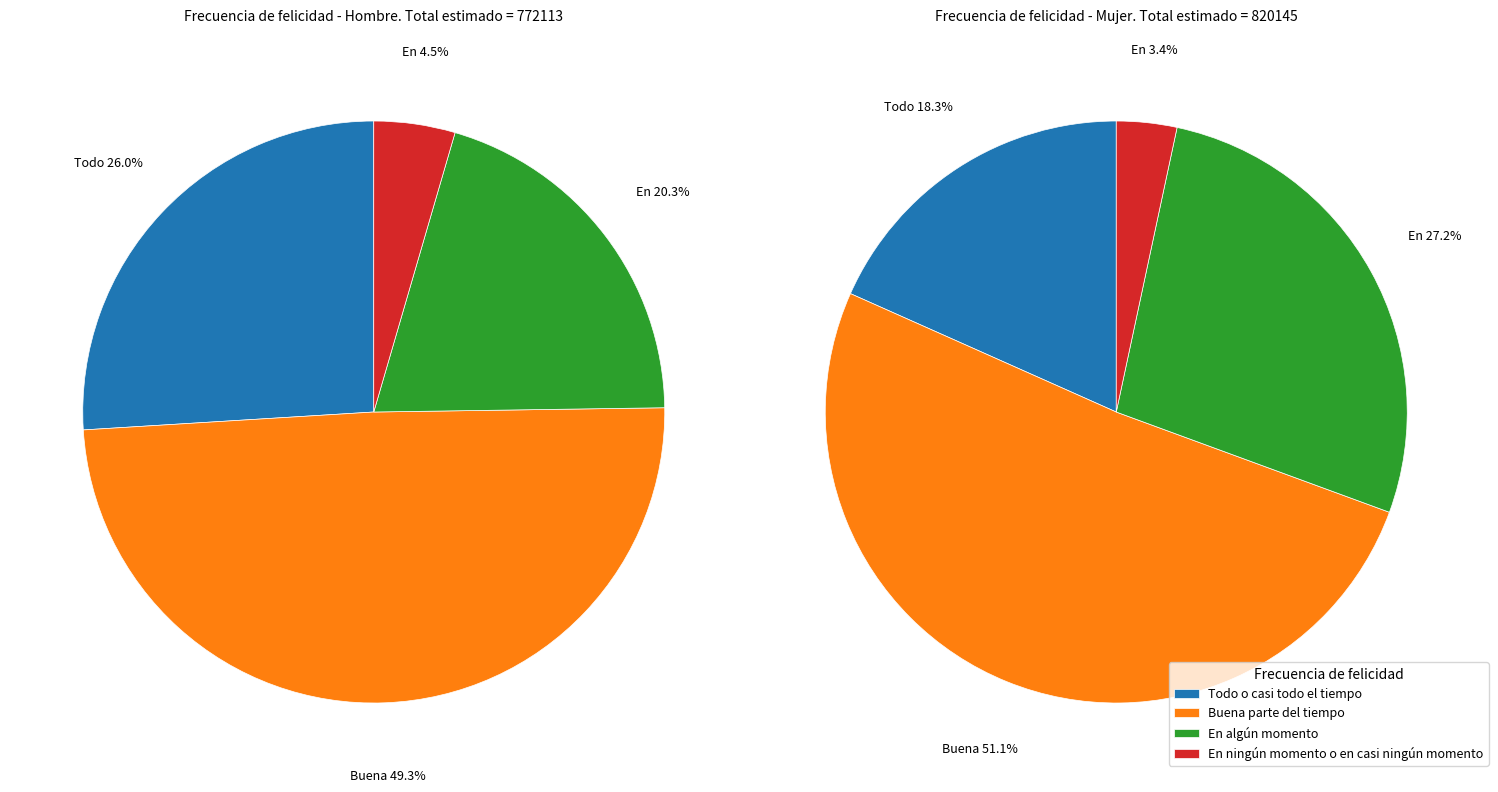

The Buena parte del tiempo slice represents 58% of the pie. True or false?

False